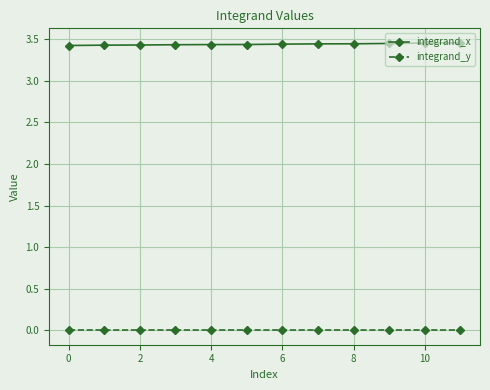

Rank the series by their average value, from lowest to highest.

integrand_y, integrand_x